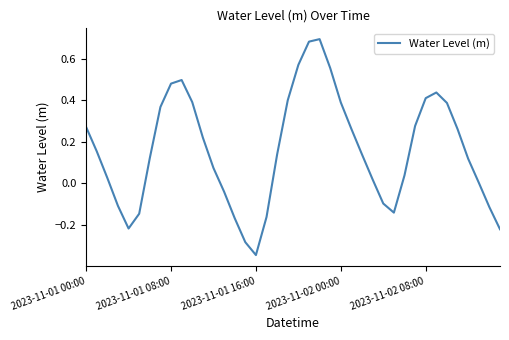

Is this an area chart (filled region under the line)?

No